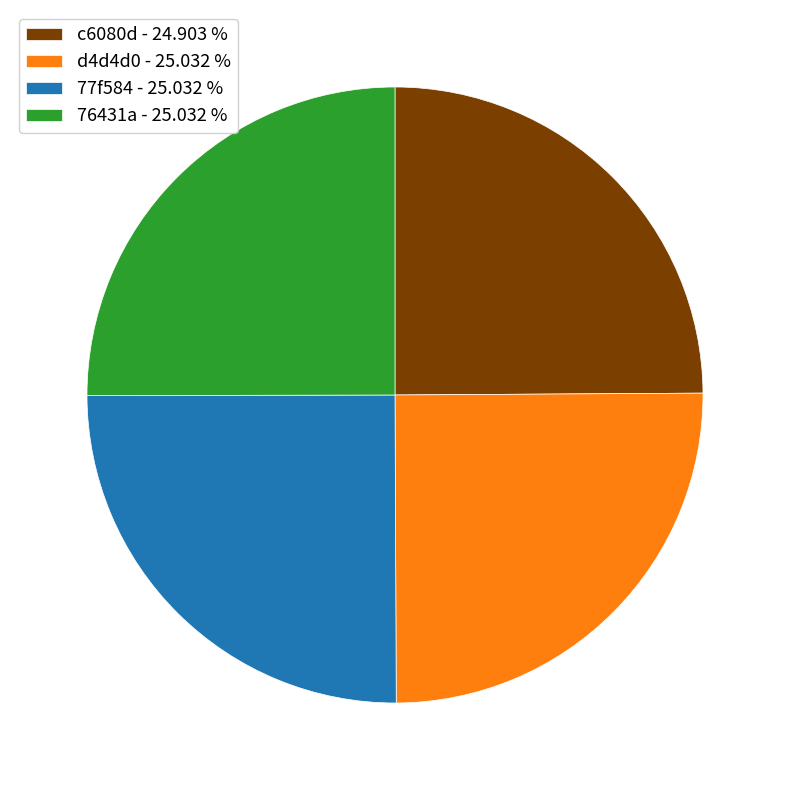

Does d4d4d0 - 25.032 % represent more than half of the total?

No